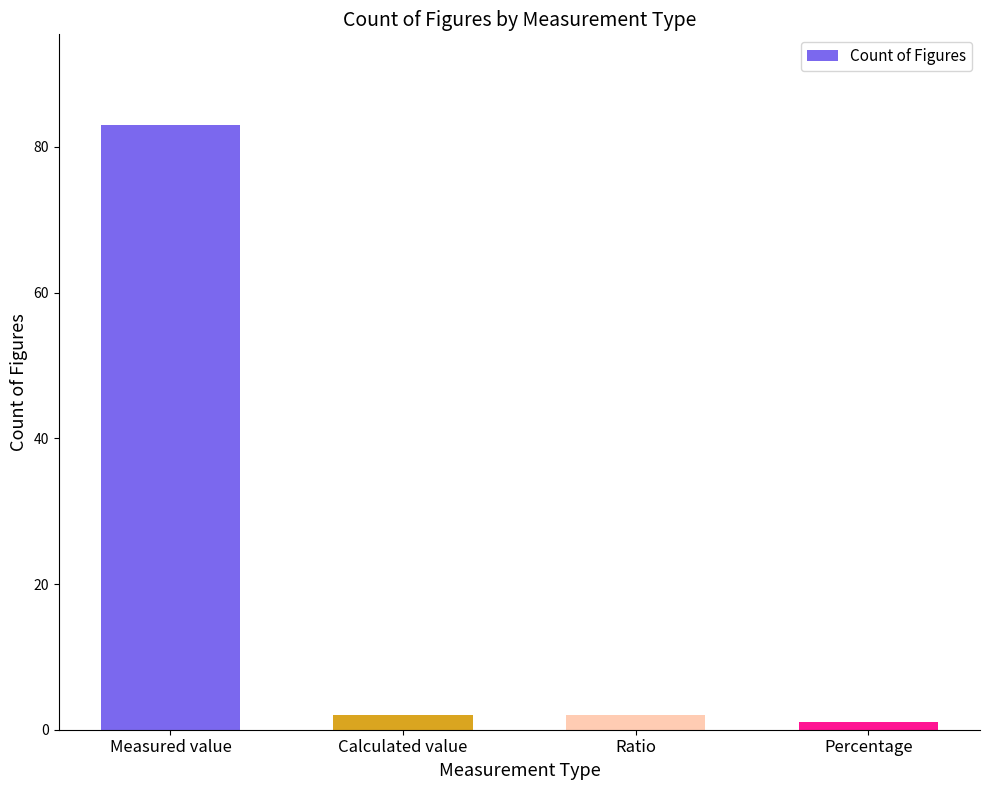

Which category has the lowest value across all series?

Percentage